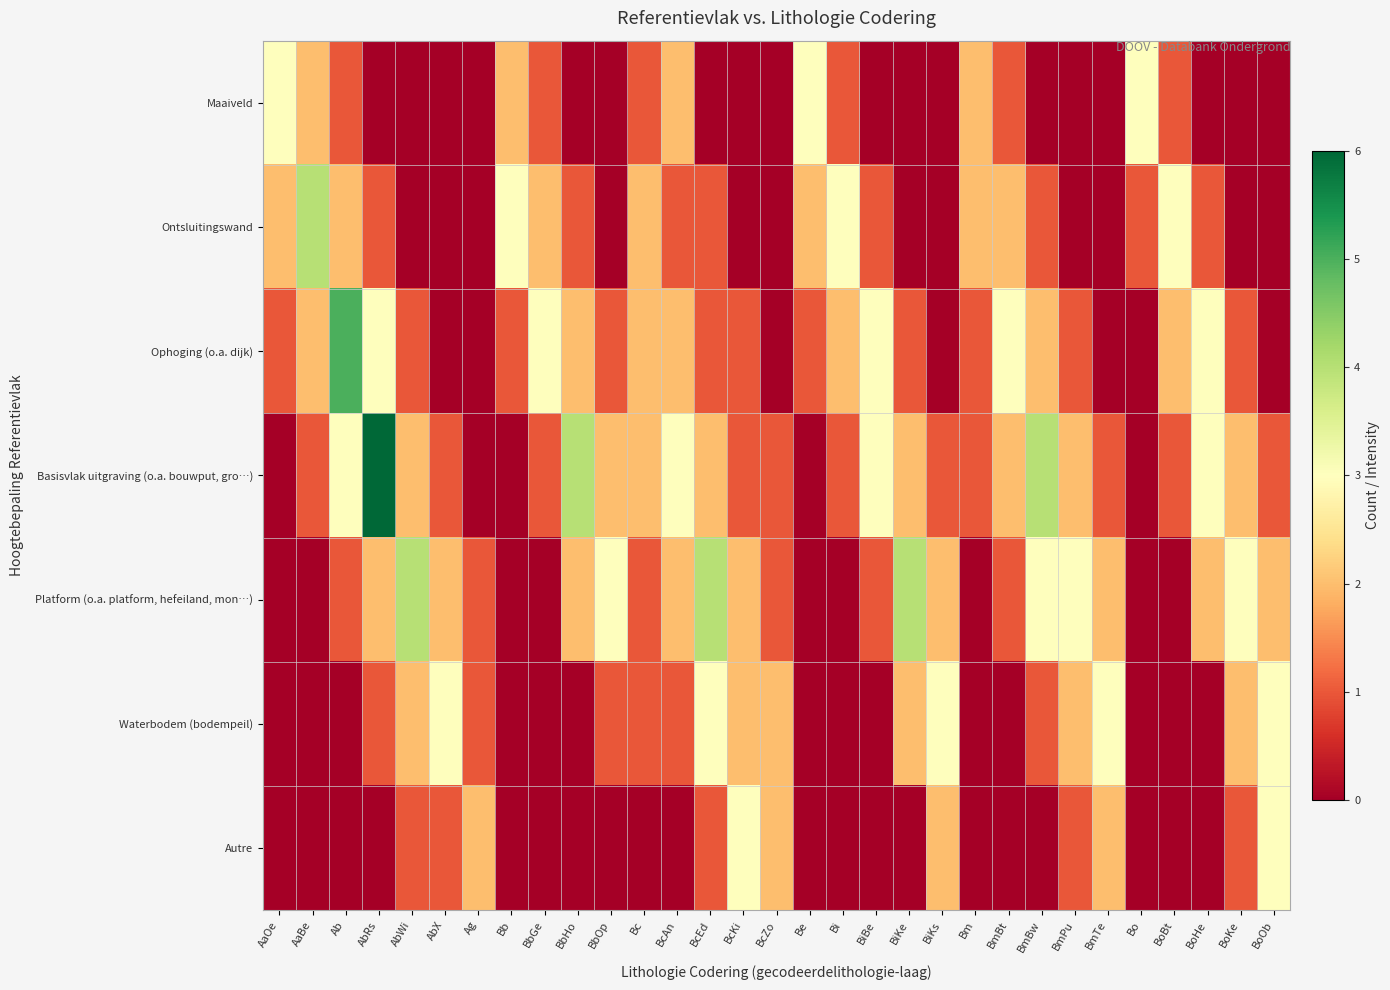

Reading left to right, transcribe all the data shown in this chart.

Maaiveld: AaOe=3	AaBe=2	Ab=1	AbRs=0	AbWi=0	AbX=0	Ag=0	Bb=2	BbGe=1	BbHo=0	BbOp=0	Bc=1	BcAn=2	BcEd=0	BcKi=0	BcZo=0	Be=3	Bi=1	BiBe=0	BiKe=0	BiKs=0	Bm=2	BmBt=1	BmBw=0	BmPu=0	BmTe=0	Bo=3	BoBt=1	BoHe=0	BoKe=0	BoOb=0
Ontsluitingswand: AaOe=2	AaBe=4	Ab=2	AbRs=1	AbWi=0	AbX=0	Ag=0	Bb=3	BbGe=2	BbHo=1	BbOp=0	Bc=2	BcAn=1	BcEd=1	BcKi=0	BcZo=0	Be=2	Bi=3	BiBe=1	BiKe=0	BiKs=0	Bm=2	BmBt=2	BmBw=1	BmPu=0	BmTe=0	Bo=1	BoBt=3	BoHe=1	BoKe=0	BoOb=0
Ophoging (o.a. dijk): AaOe=1	AaBe=2	Ab=5	AbRs=3	AbWi=1	AbX=0	Ag=0	Bb=1	BbGe=3	BbHo=2	BbOp=1	Bc=2	BcAn=2	BcEd=1	BcKi=1	BcZo=0	Be=1	Bi=2	BiBe=3	BiKe=1	BiKs=0	Bm=1	BmBt=3	BmBw=2	BmPu=1	BmTe=0	Bo=0	BoBt=2	BoHe=3	BoKe=1	BoOb=0
Basisvlak uitgraving (o.a. bouwput, gro…): AaOe=0	AaBe=1	Ab=3	AbRs=6	AbWi=2	AbX=1	Ag=0	Bb=0	BbGe=1	BbHo=4	BbOp=2	Bc=2	BcAn=3	BcEd=2	BcKi=1	BcZo=1	Be=0	Bi=1	BiBe=3	BiKe=2	BiKs=1	Bm=1	BmBt=2	BmBw=4	BmPu=2	BmTe=1	Bo=0	BoBt=1	BoHe=3	BoKe=2	BoOb=1
Platform (o.a. platform, hefeiland, mon…): AaOe=0	AaBe=0	Ab=1	AbRs=2	AbWi=4	AbX=2	Ag=1	Bb=0	BbGe=0	BbHo=2	BbOp=3	Bc=1	BcAn=2	BcEd=4	BcKi=2	BcZo=1	Be=0	Bi=0	BiBe=1	BiKe=4	BiKs=2	Bm=0	BmBt=1	BmBw=3	BmPu=3	BmTe=2	Bo=0	BoBt=0	BoHe=2	BoKe=3	BoOb=2
Waterbodem (bodempeil): AaOe=0	AaBe=0	Ab=0	AbRs=1	AbWi=2	AbX=3	Ag=1	Bb=0	BbGe=0	BbHo=0	BbOp=1	Bc=1	BcAn=1	BcEd=3	BcKi=2	BcZo=2	Be=0	Bi=0	BiBe=0	BiKe=2	BiKs=3	Bm=0	BmBt=0	BmBw=1	BmPu=2	BmTe=3	Bo=0	BoBt=0	BoHe=0	BoKe=2	BoOb=3
Autre: AaOe=0	AaBe=0	Ab=0	AbRs=0	AbWi=1	AbX=1	Ag=2	Bb=0	BbGe=0	BbHo=0	BbOp=0	Bc=0	BcAn=0	BcEd=1	BcKi=3	BcZo=2	Be=0	Bi=0	BiBe=0	BiKe=0	BiKs=2	Bm=0	BmBt=0	BmBw=0	BmPu=1	BmTe=2	Bo=0	BoBt=0	BoHe=0	BoKe=1	BoOb=3